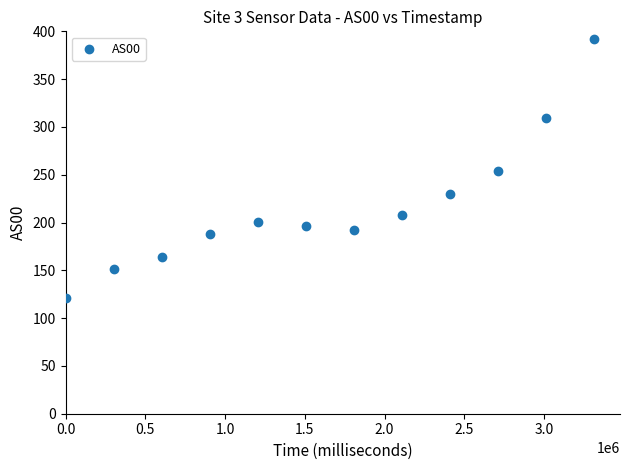

What is the average Y value?

217